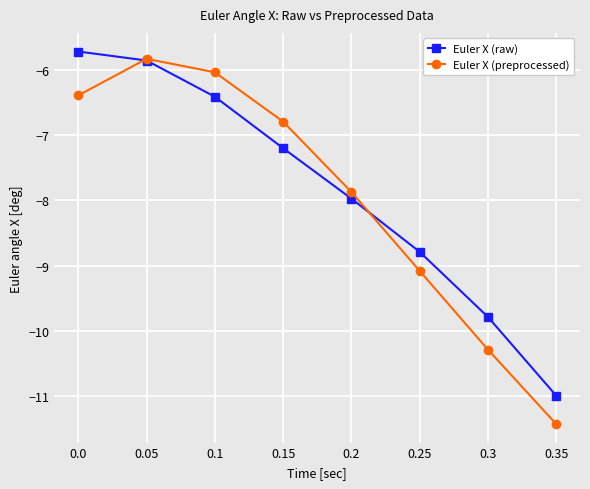

How many data points does each series have?

8